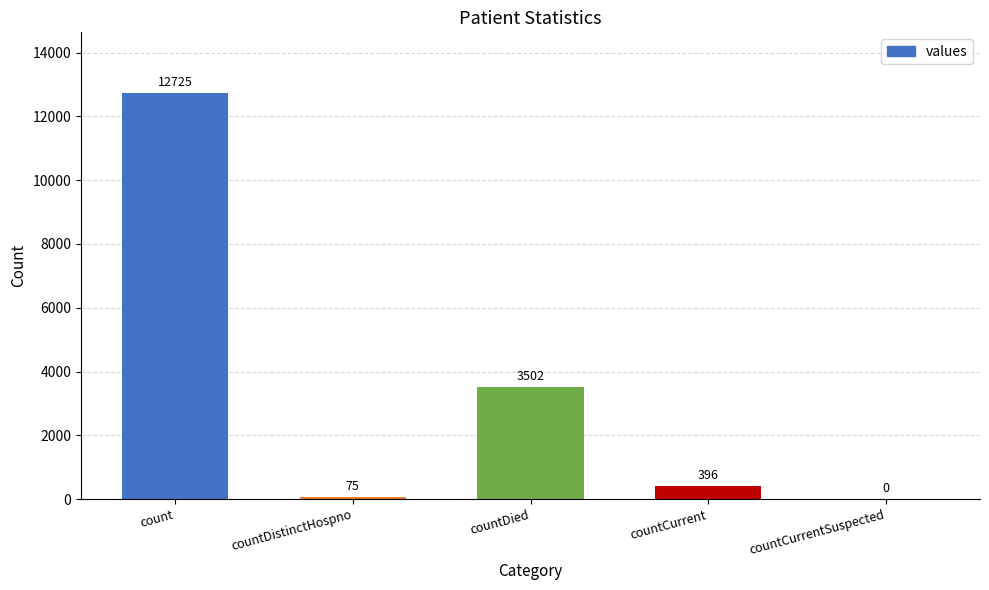

How many positive values are there?

4